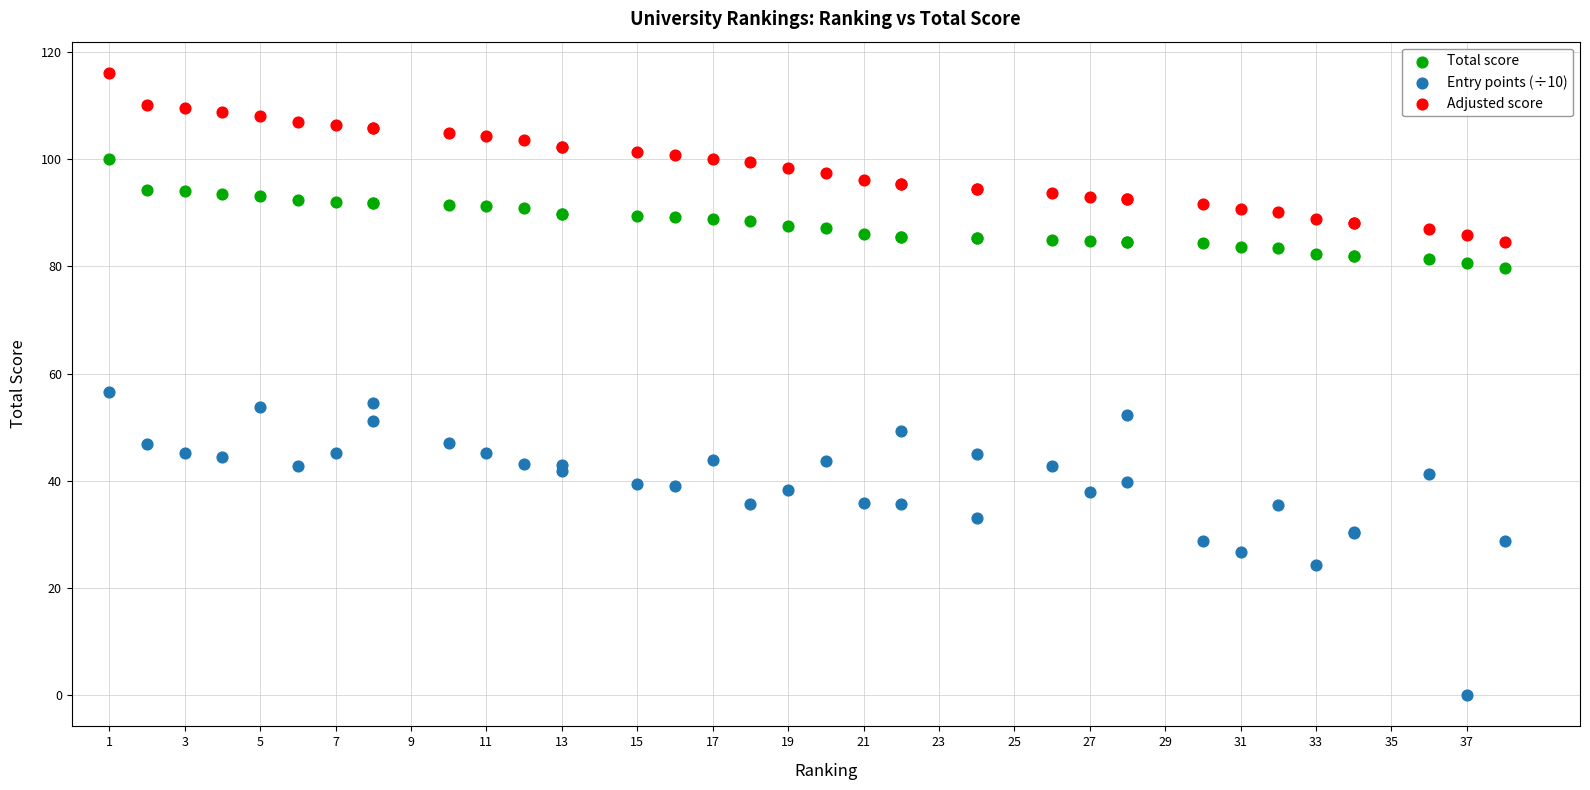

Across all series, what Y value is closest to 58?

56.6